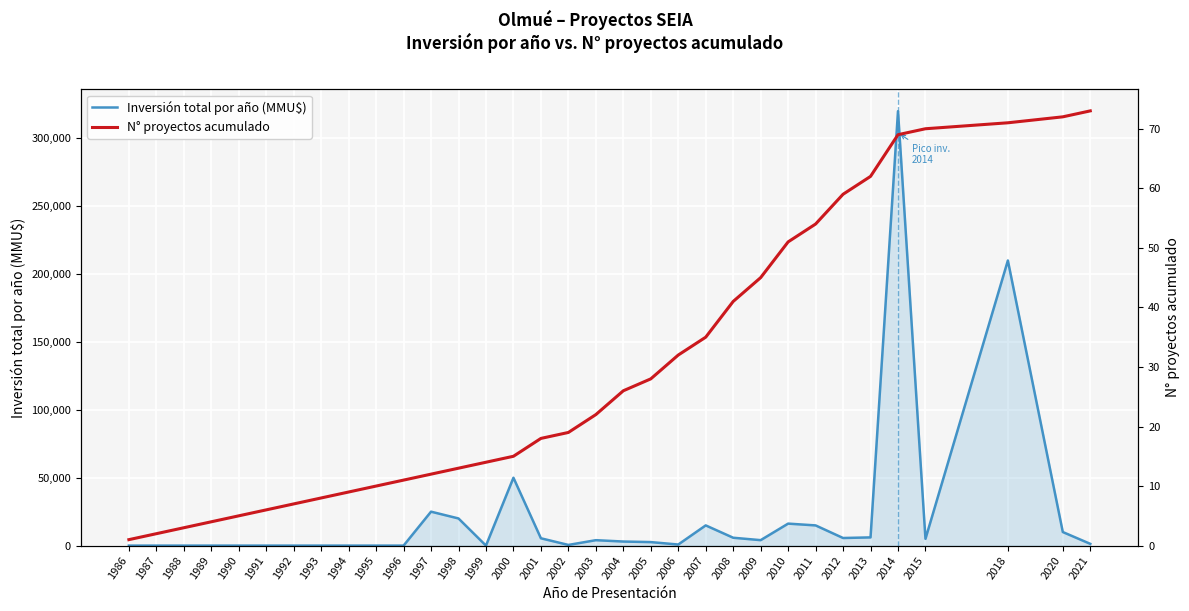

How many values in the N° proyectos acumulado series exceed 19?

16